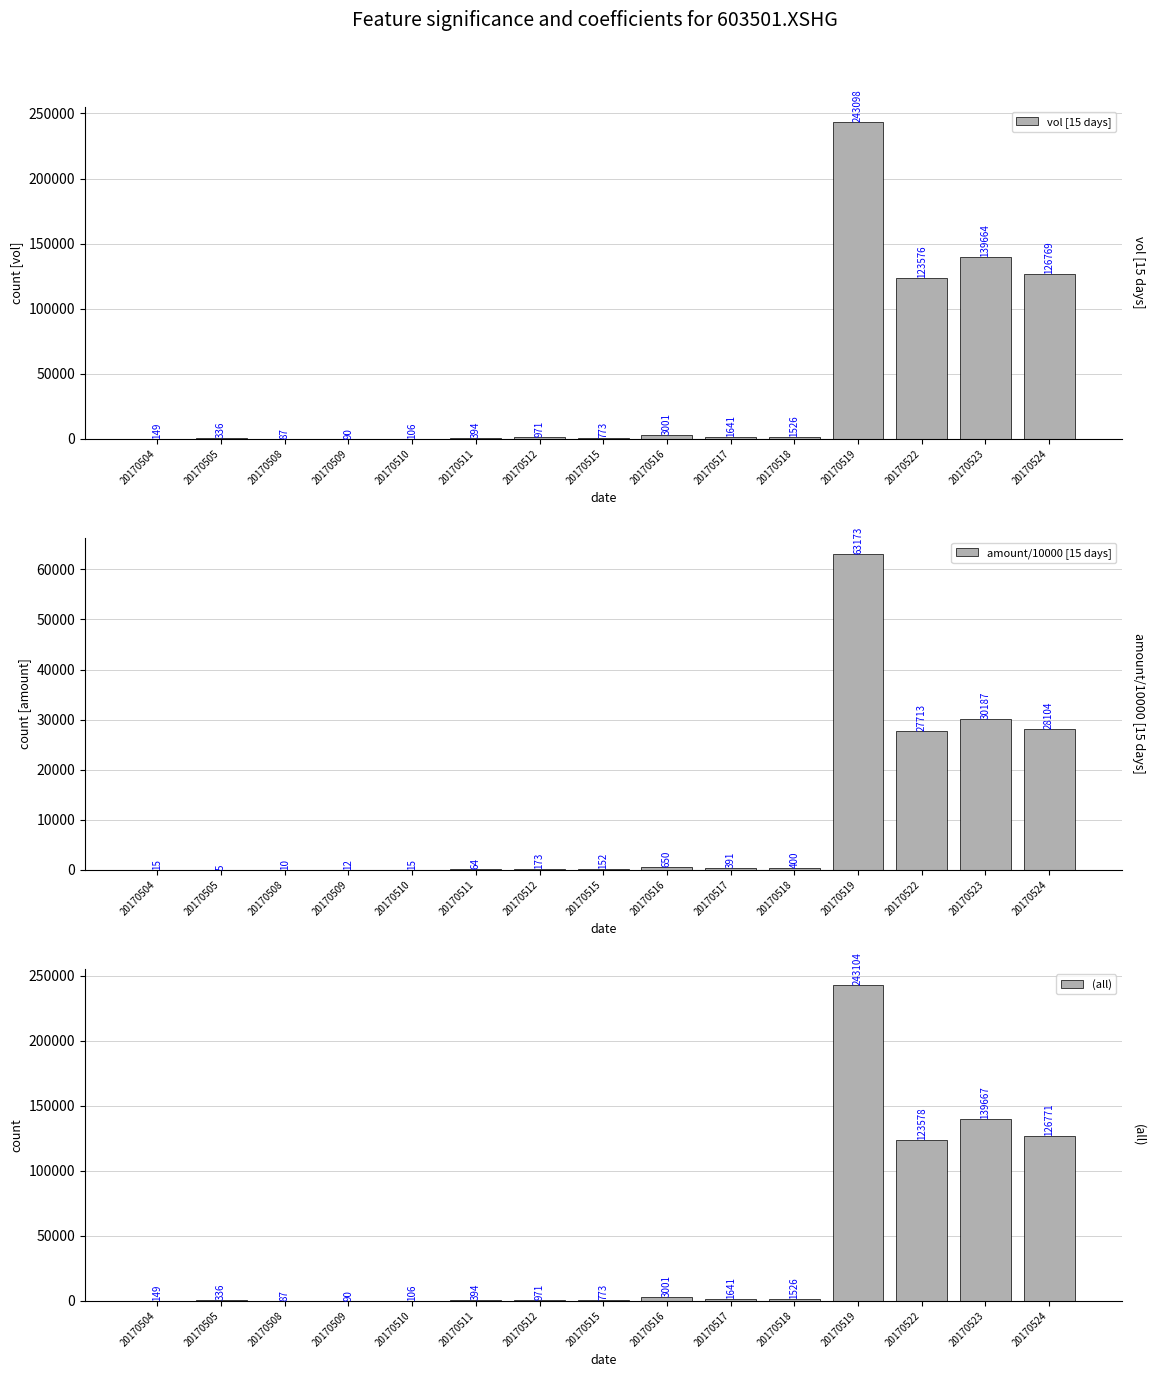

List the series in order of their peak value, highest first.

(all), vol [15 days], amount/10000 [15 days]